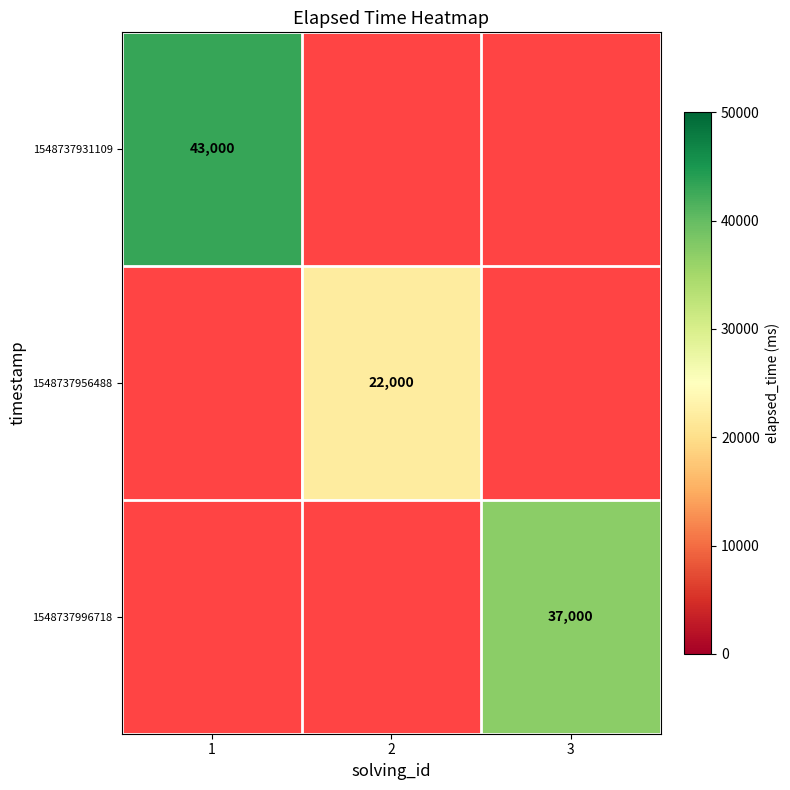

Is the value of 1548737931109 at 1 greater than the value of 1548737956488 at 2?

Yes